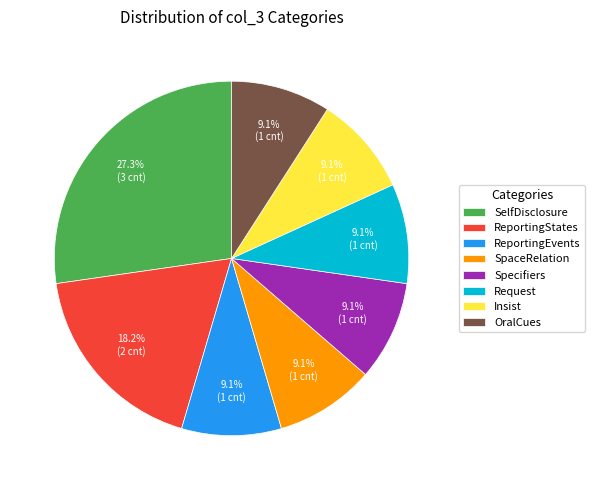

True or false: Request accounts for 19% of the total.

False